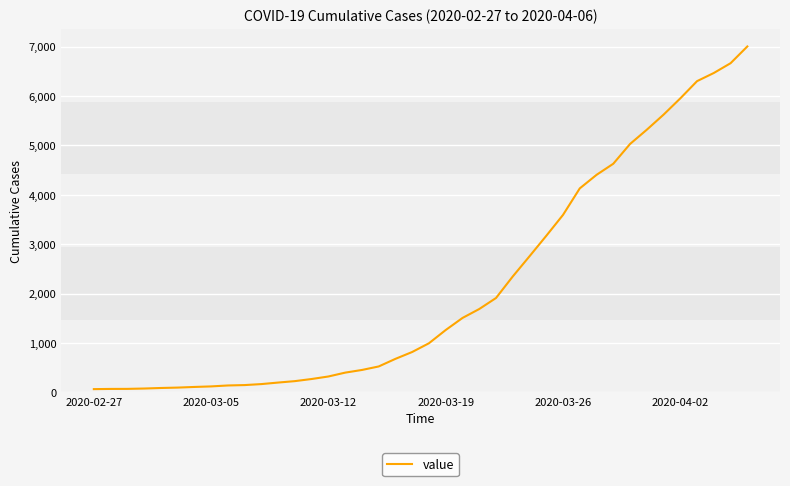

What is the difference between the maximum and minimum values?

6939